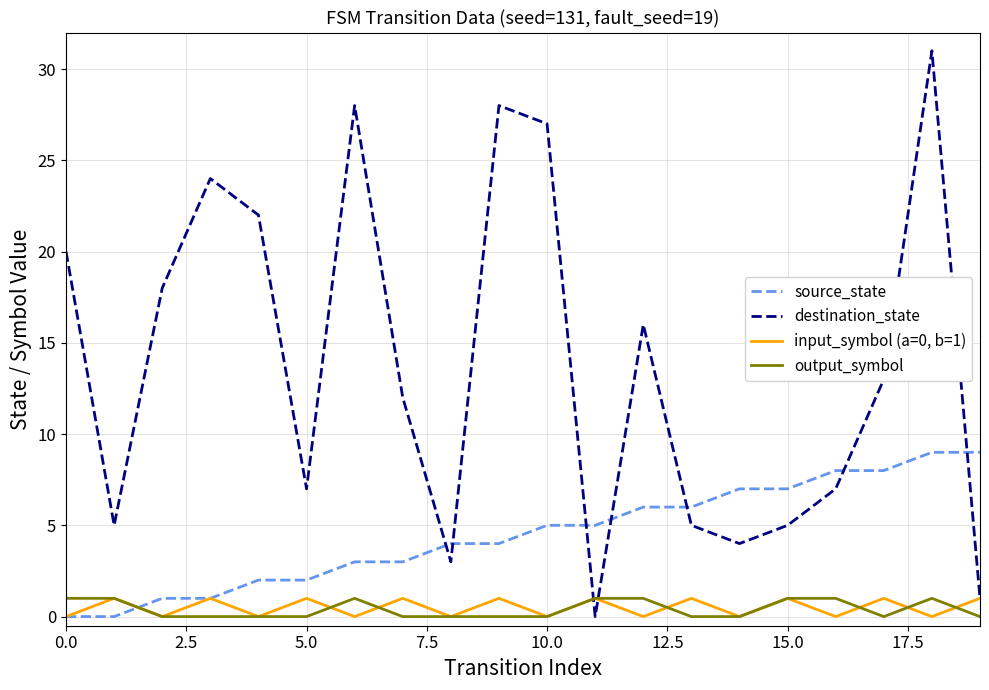

Which series has the widest spread of values?

destination_state